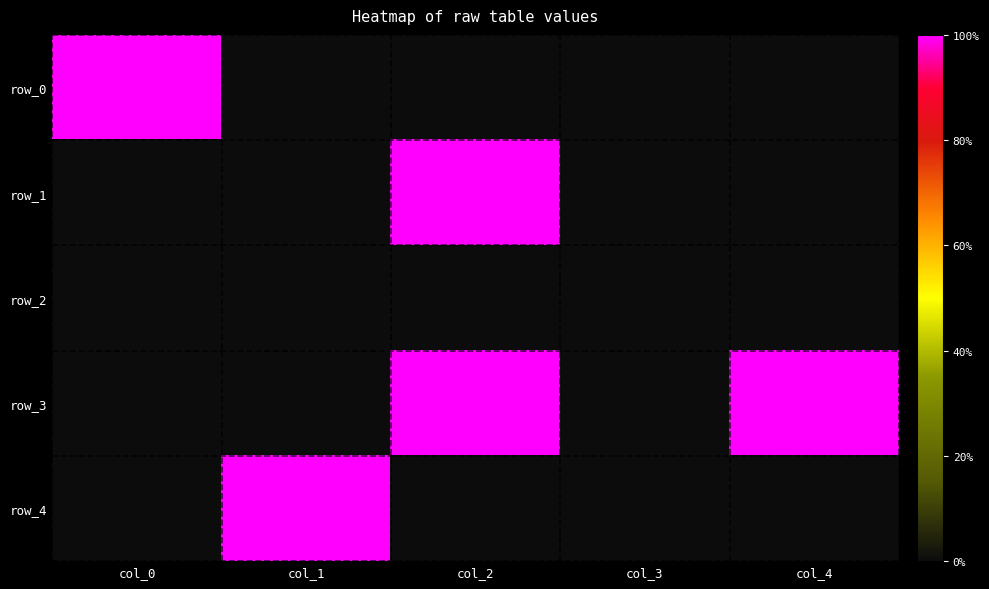

List the labels in order of row_1 value, largest first.

col_2, col_0, col_1, col_3, col_4